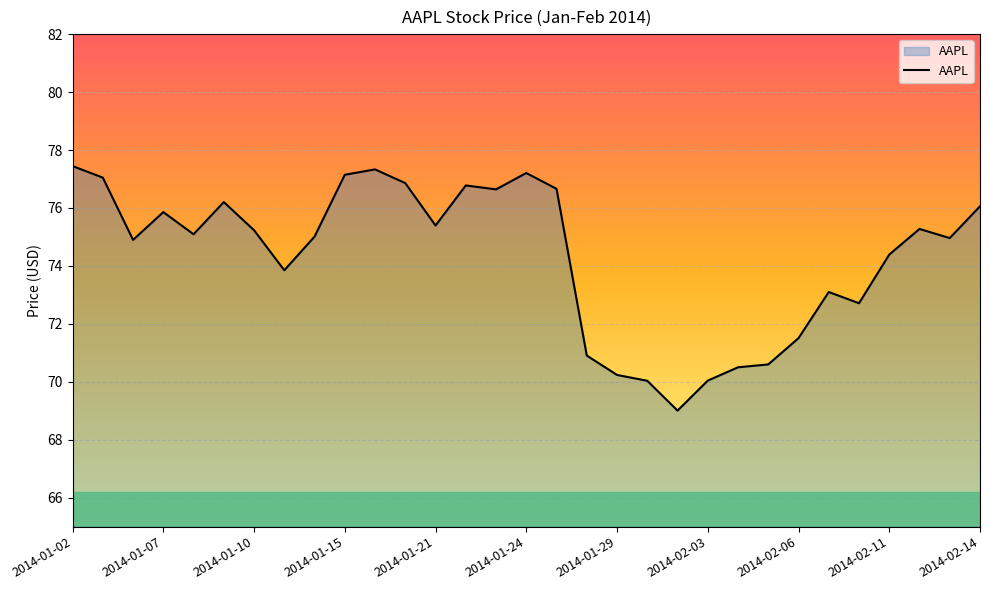

What is the average value?

74.3